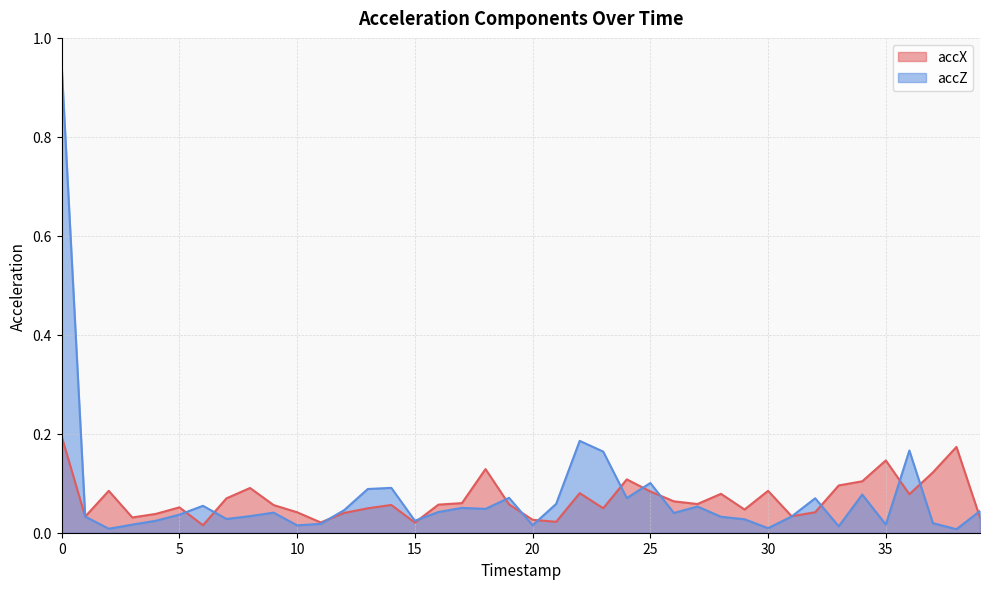

In accX, how many points are higher than both neighbors (excluding endpoints)?

11